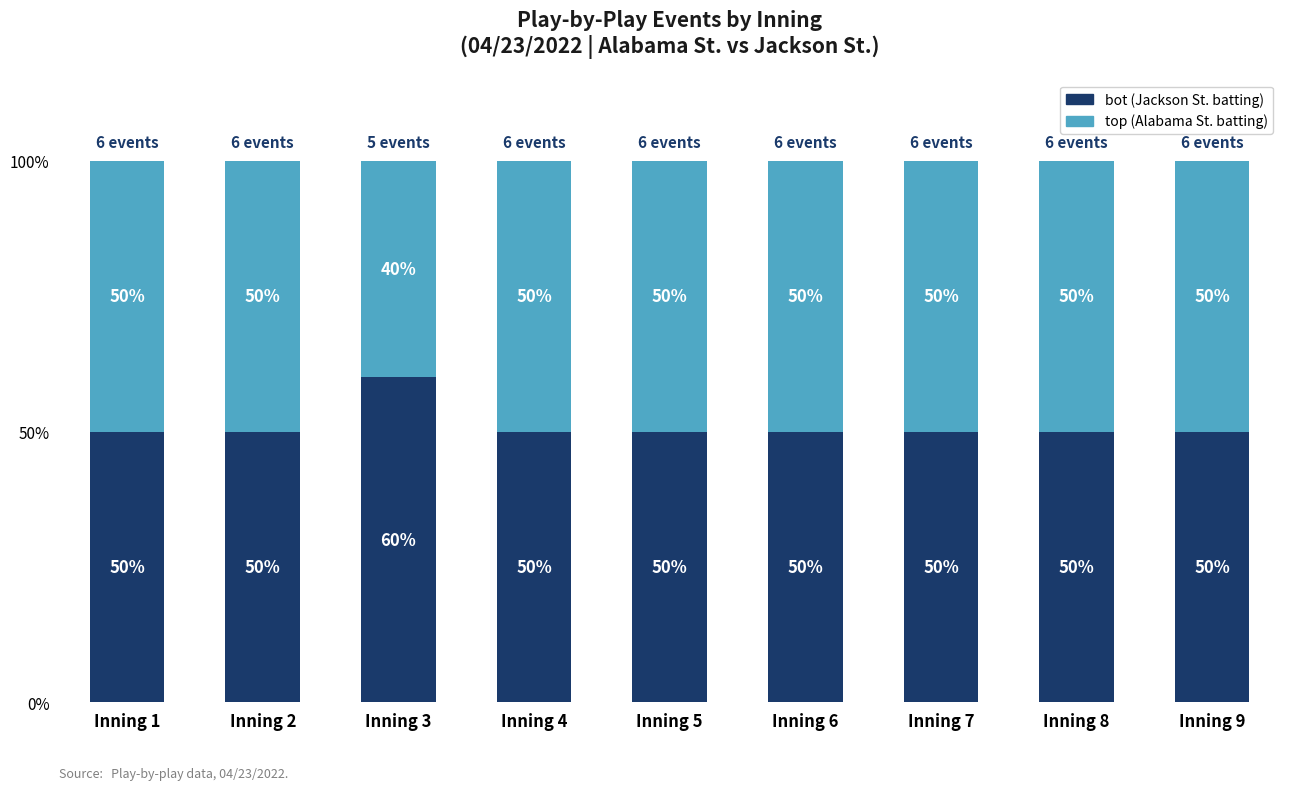

How many bot (Jackson St. batting) values are between 50 and 51?

8